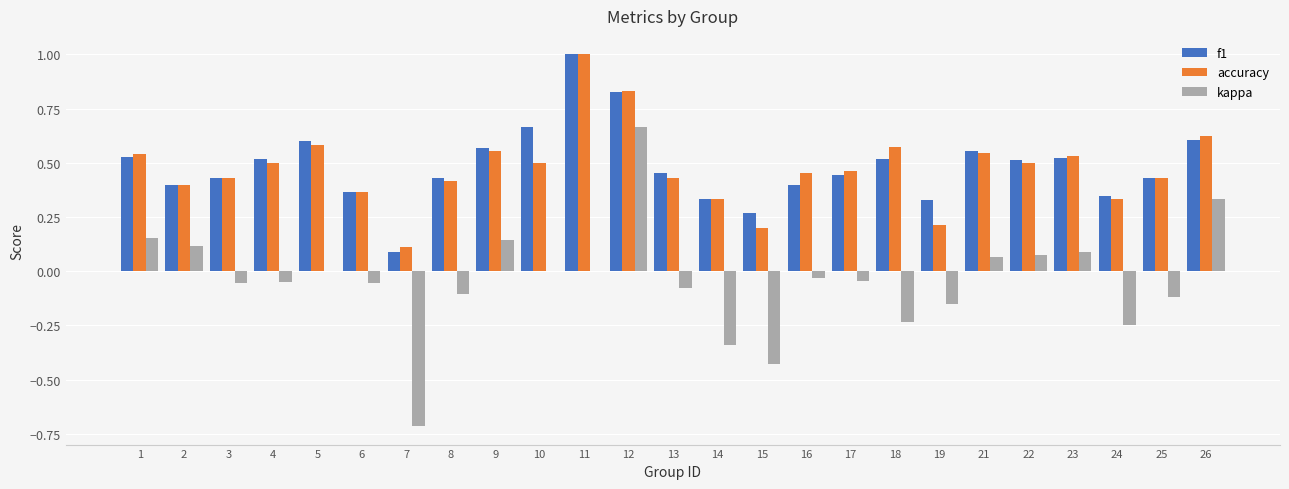

What is the sum of all f1 values?

12.1